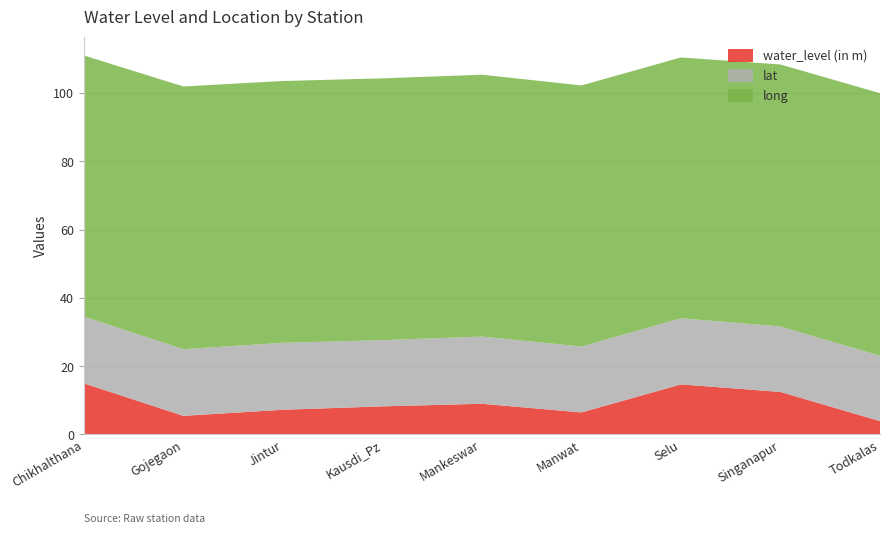

Reading right to left, extract all data points from this chart.

water_level (in m): 3.9	12.4	14.7	6.5	9.0	8.2	7.2	5.5	15.0
lat: 19.1	19.2	19.4	19.3	19.7	19.4	19.6	19.5	19.6
long: 76.9	76.7	76.4	76.5	76.7	76.7	76.7	76.9	76.5